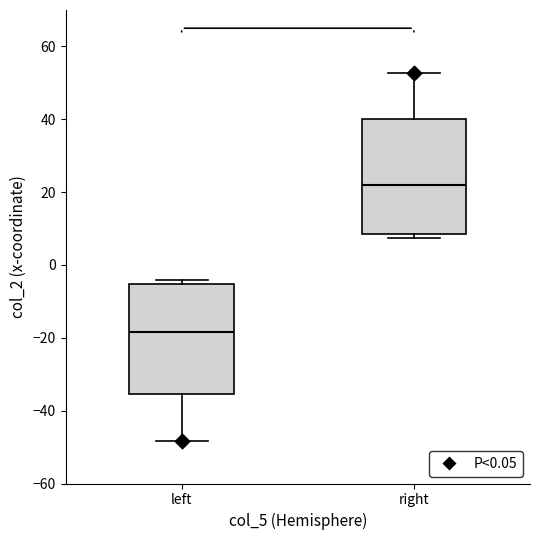

Where does the median line of the box for right sit on the y-axis? The values are not printed on the chart, so give them approximately, as read against the axis.

22